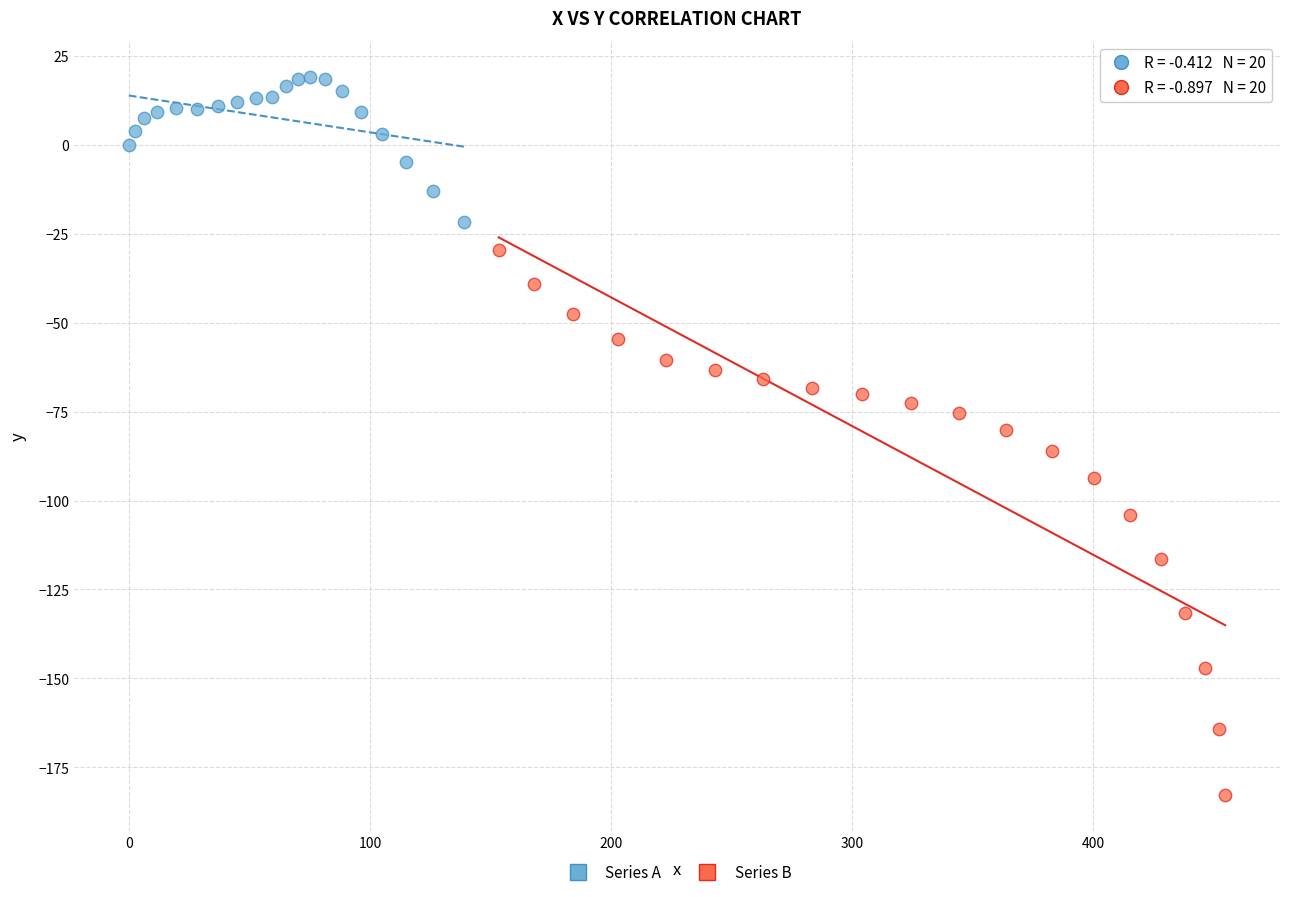

Which series contains the highest Y value?

Series A